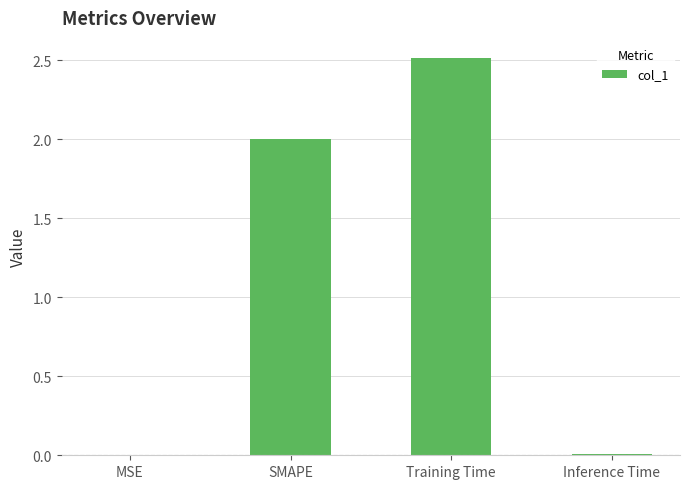

What is the change in value from SMAPE to Training Time?

+0.5